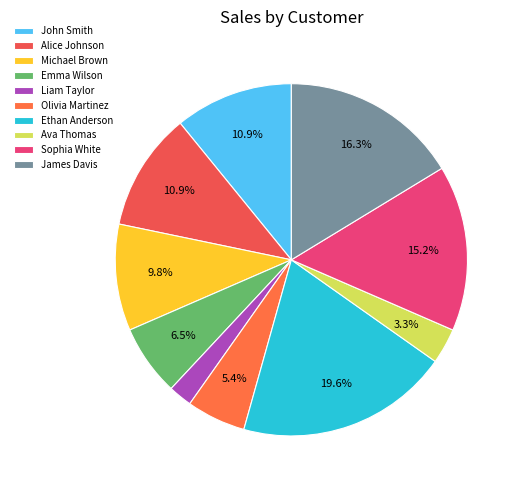

How many slices are in this pie chart?

10